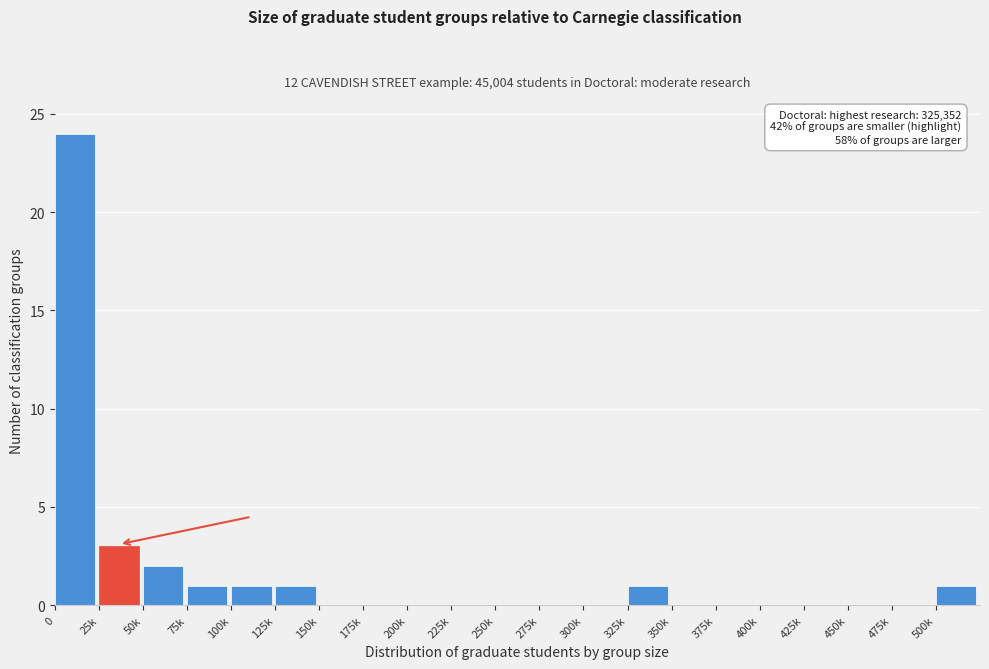

Reading left to right, extract all data points from this chart.

0=24	25k=3	50k=2	75k=1	100k=1	125k=1	150k=0	175k=0	200k=0	225k=0	250k=0	275k=0	300k=0	325k=1	350k=0	375k=0	400k=0	425k=0	450k=0	475k=0	500k=1